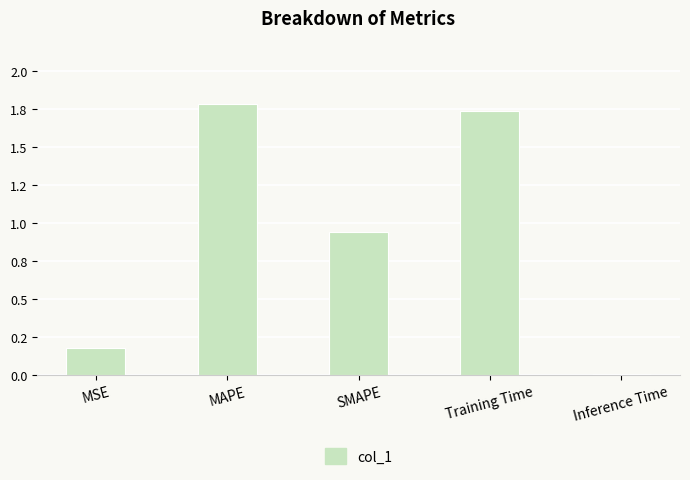

Are the bars horizontal?

No